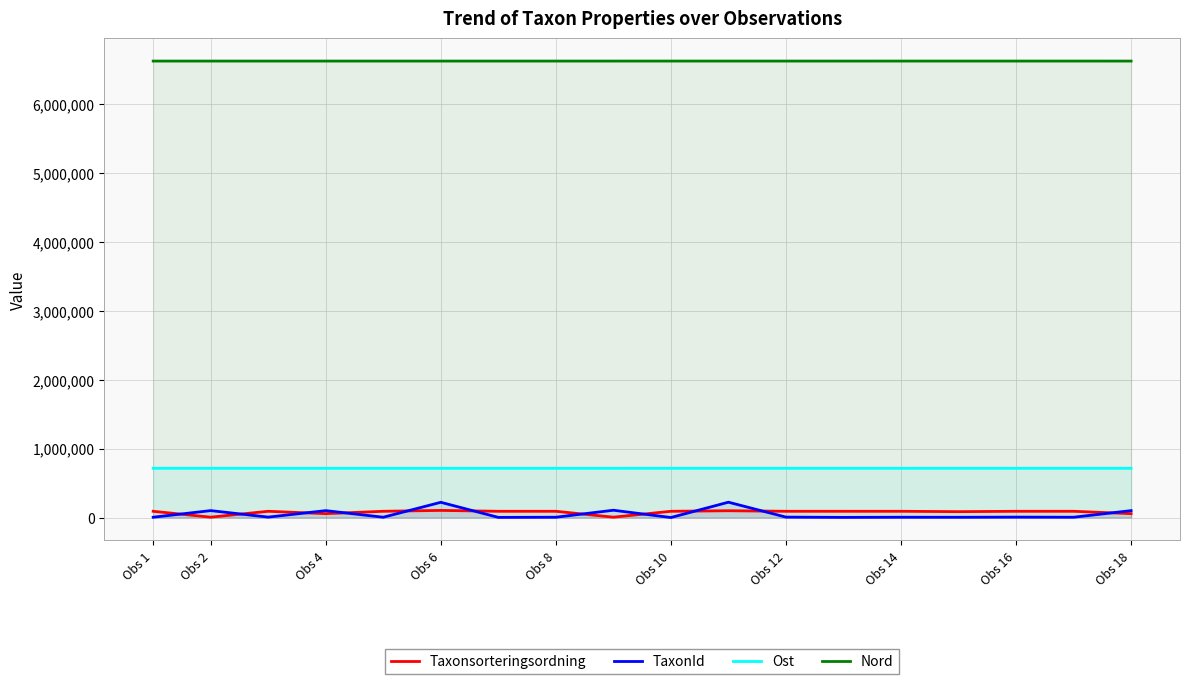

What is the difference between the second highest and second lowest values in the TaxonId series?

219086